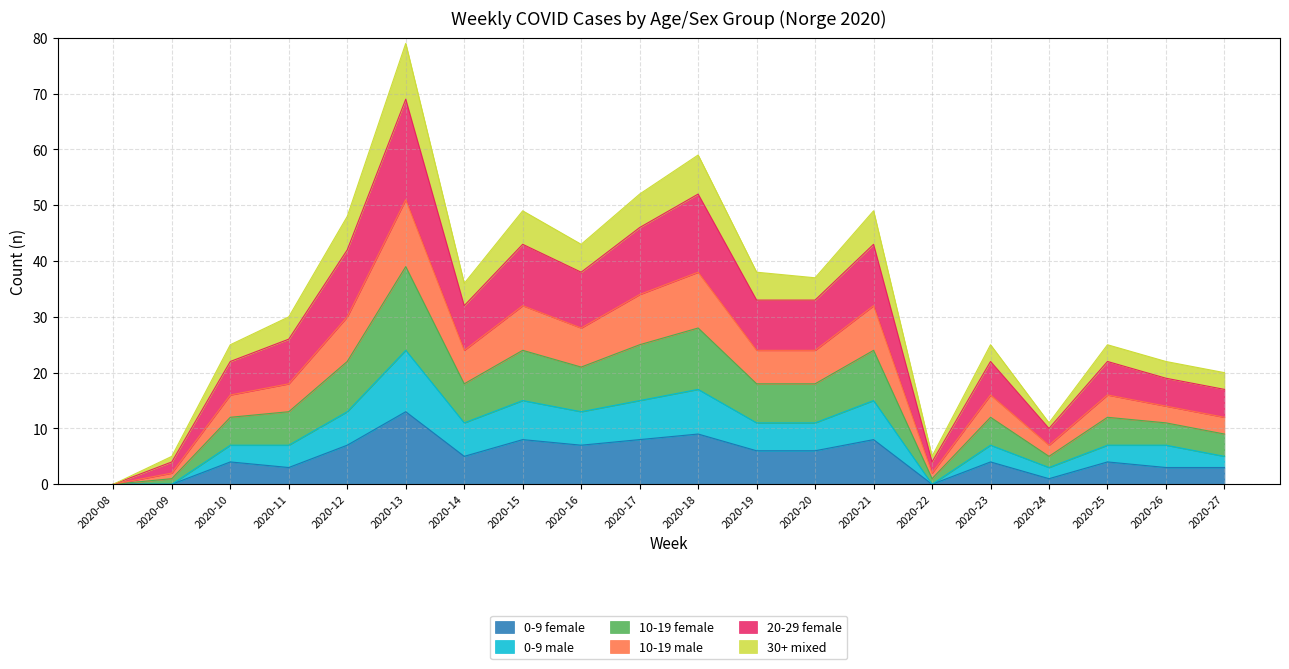

Is it true that 0-9 female equals 4 at 2020-25?

True